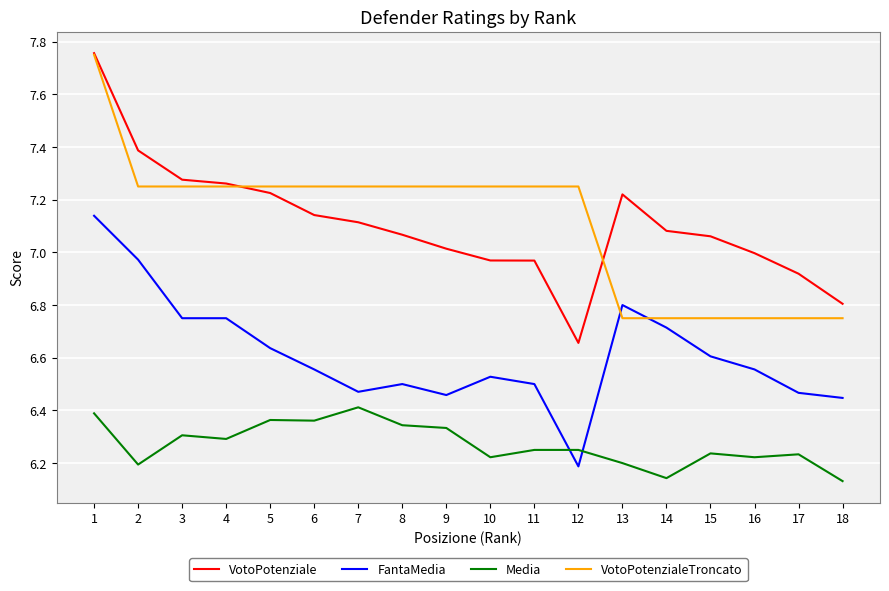

Does the chart display data point markers on the line(s)?

No